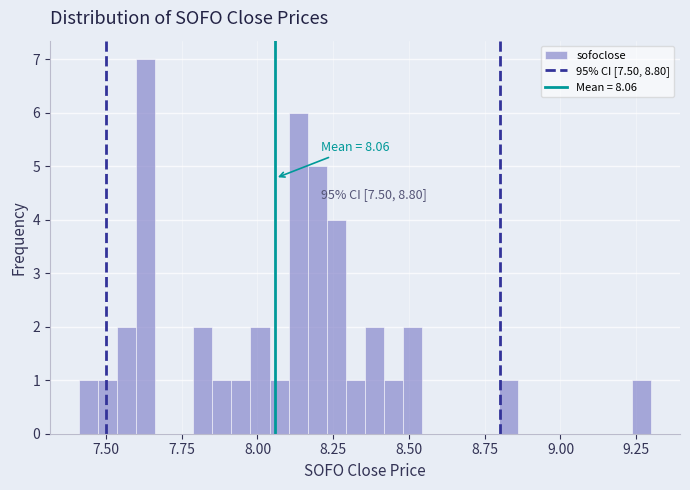

Around what value on the x-axis is the tallest bar? Give the approximate position of its centre, as read against the axis.

7.65